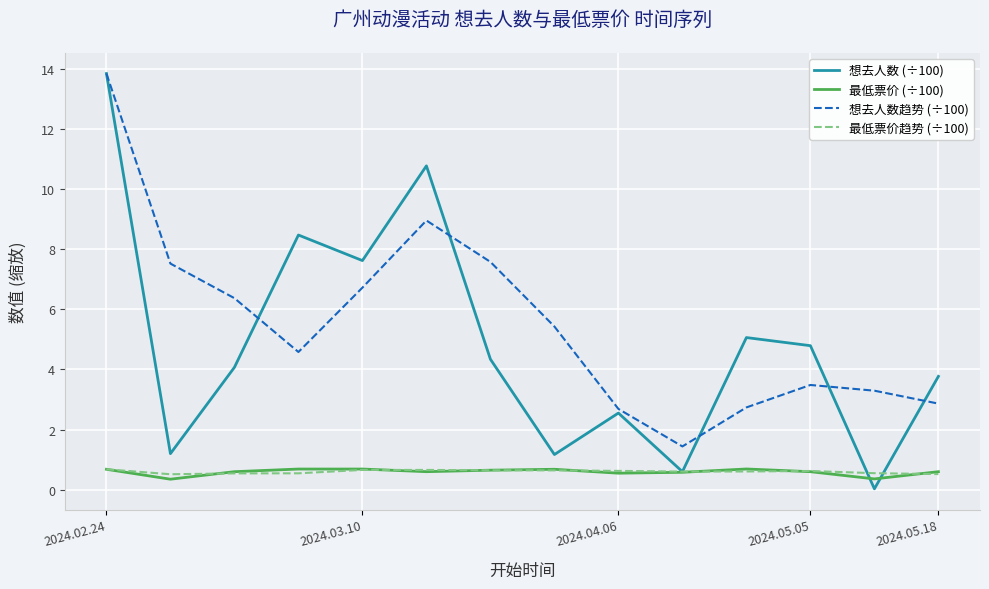

Which series has the widest spread of values?

想去人数 (÷100)